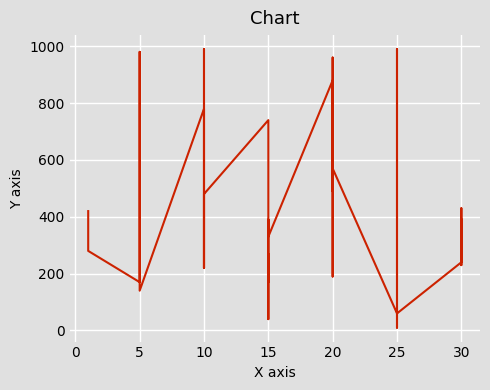

Between 30 and 20, which is larger?

20